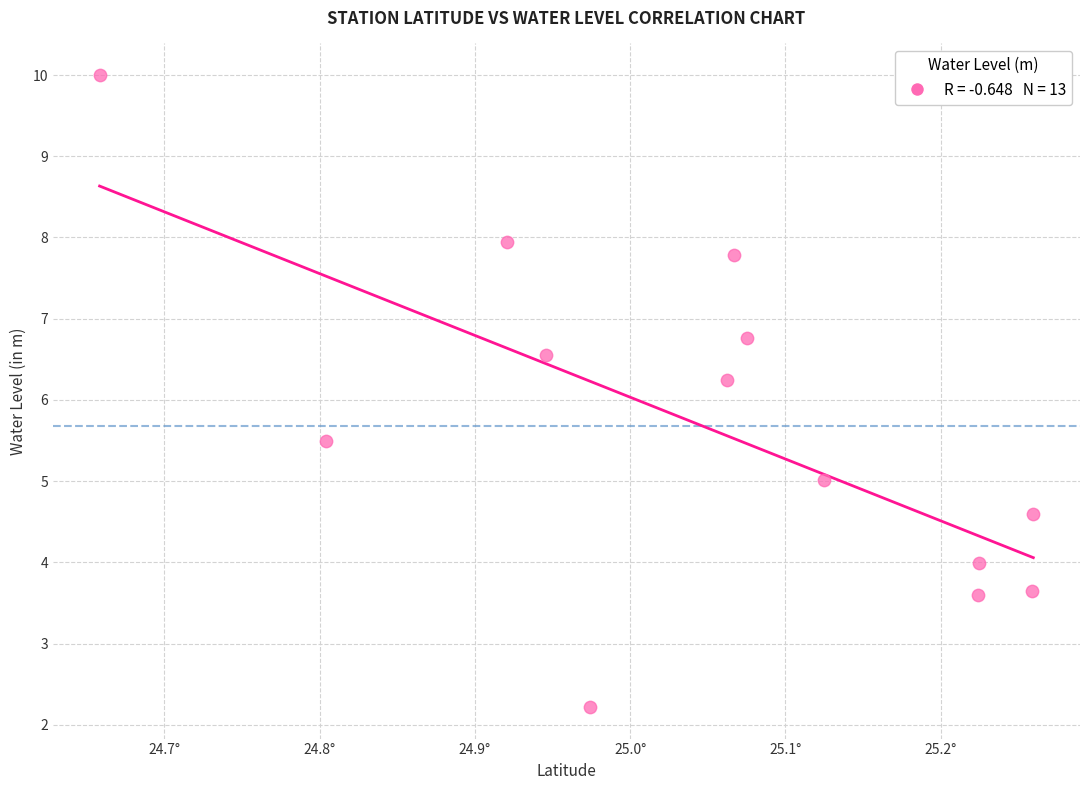

What is the range of Y values (max minus min)?

7.8